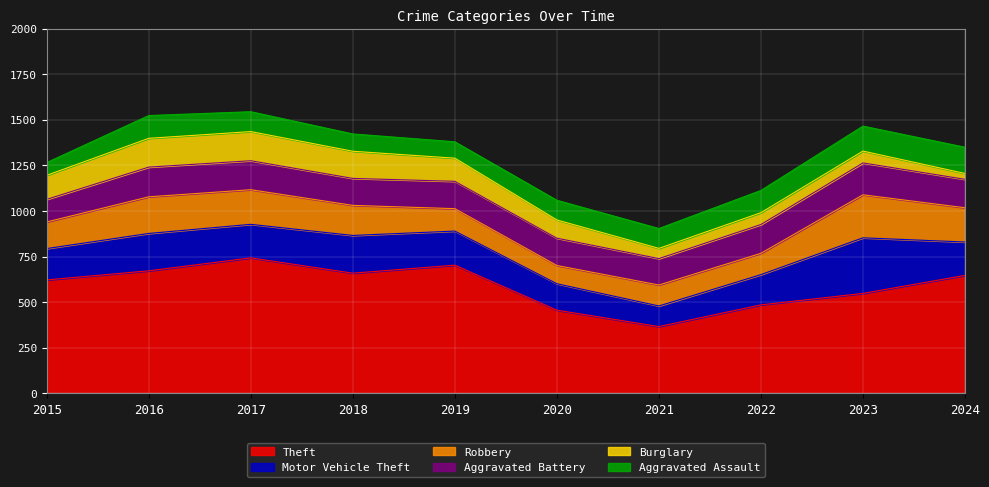

Rank the series by their maximum value, from highest to lowest.

Theft, Motor Vehicle Theft, Robbery, Aggravated Battery, Burglary, Aggravated Assault